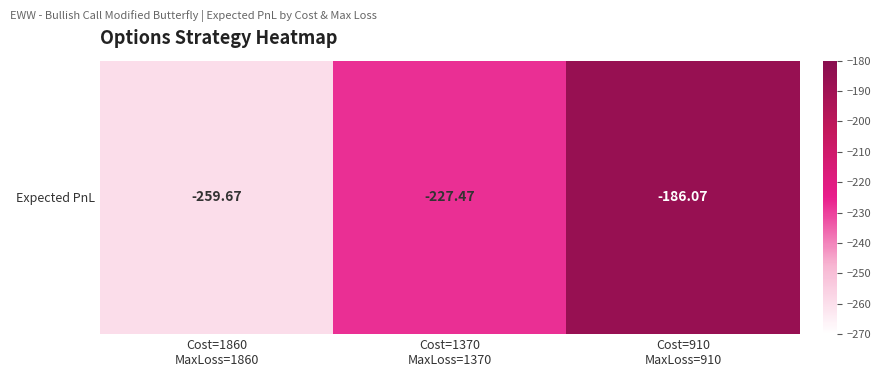

Rank the categories by value from highest to lowest.

Cost=910
MaxLoss=910, Cost=1370
MaxLoss=1370, Cost=1860
MaxLoss=1860